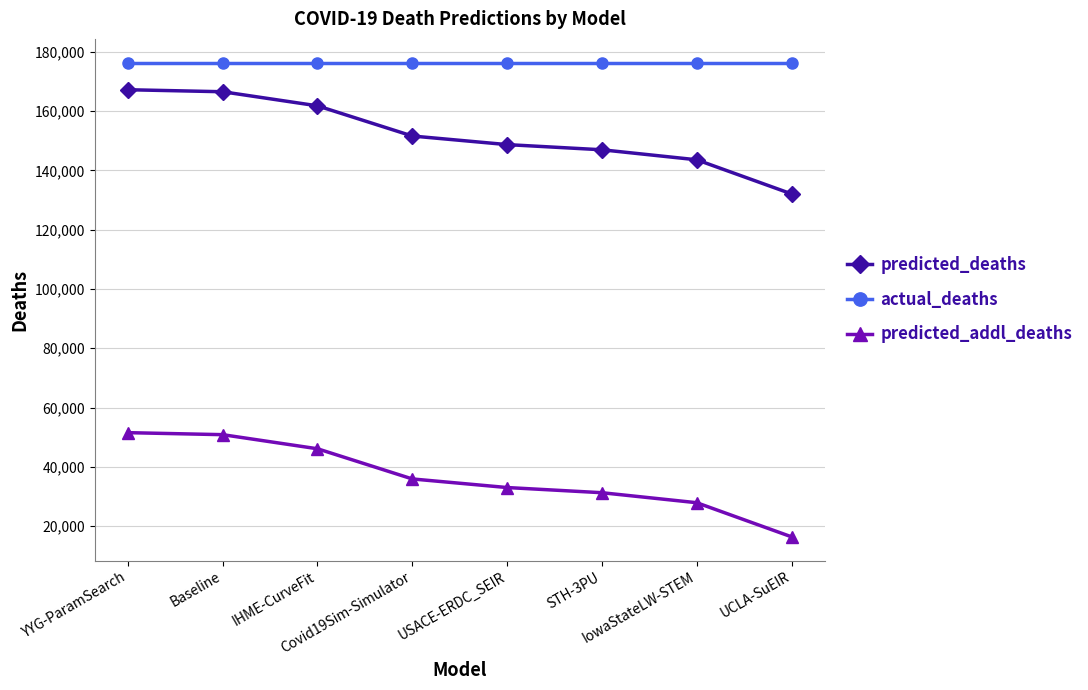

What is the value of the predicted_addl_deaths point at the 8th from the left?

16357.9